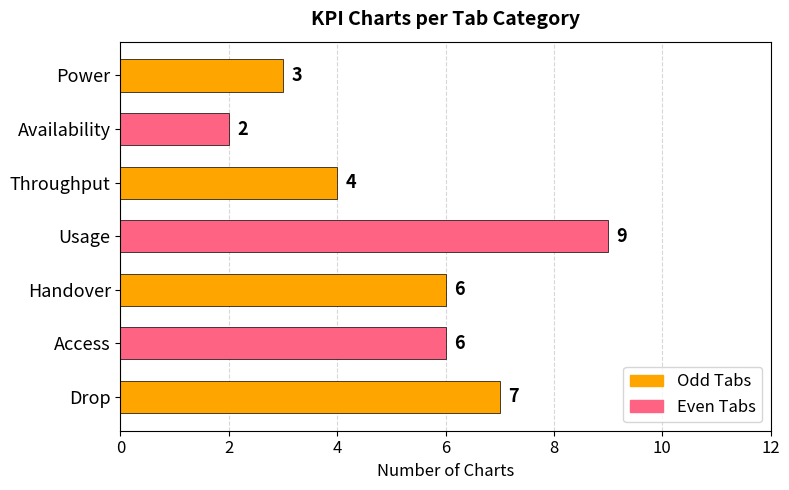

Between Handover and Power, which is larger?

Handover